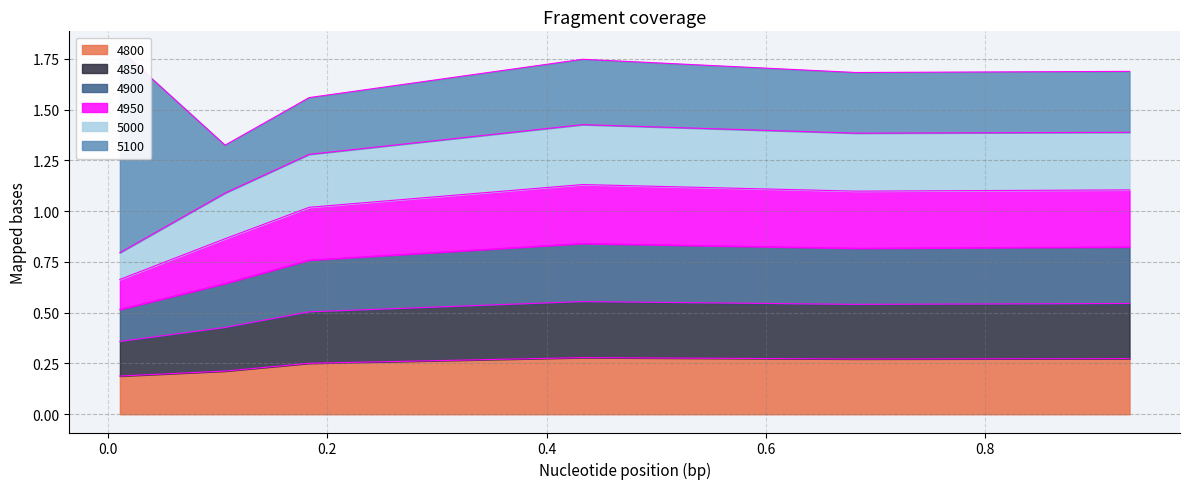

At how many categories does at least one series exceed 0?

6